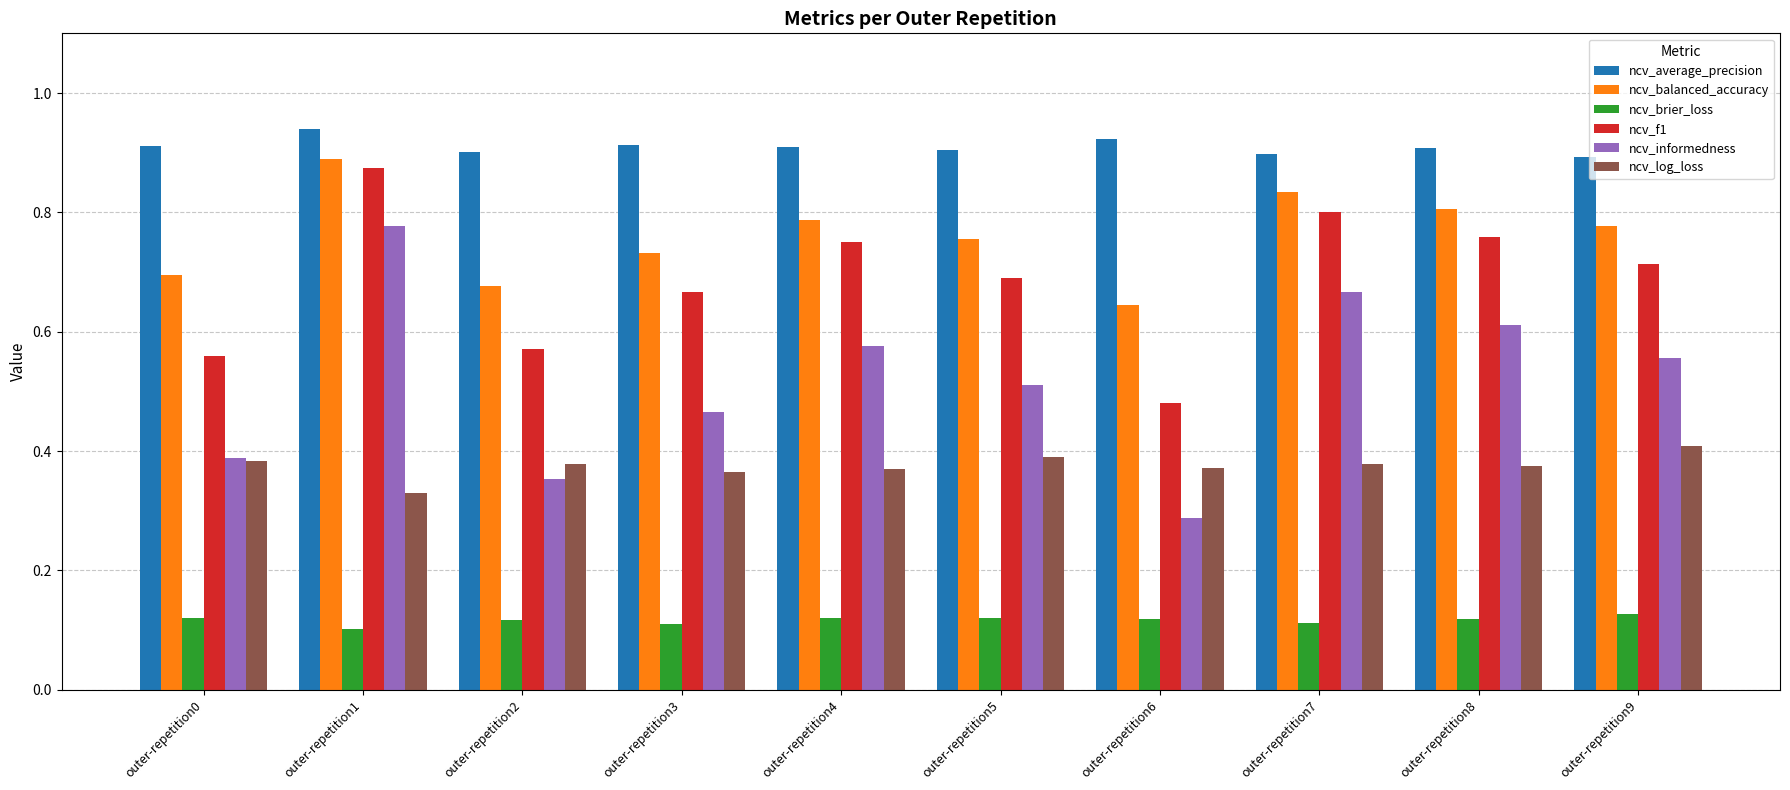

At which category is the sum across all series the highest?

outer-repetition1